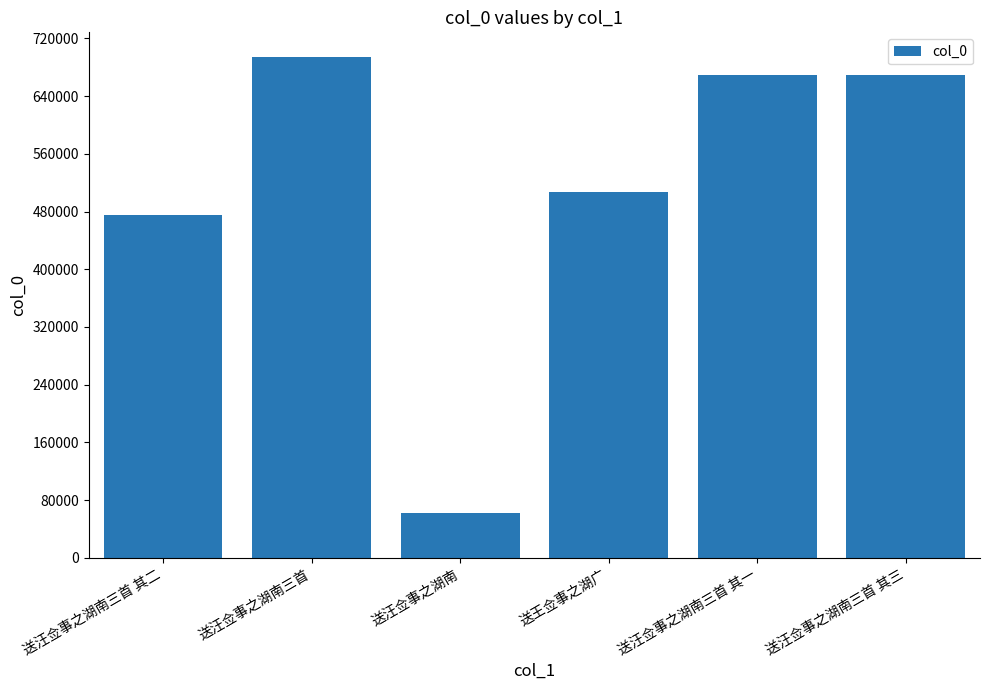

How many categories are shown in the chart?

6